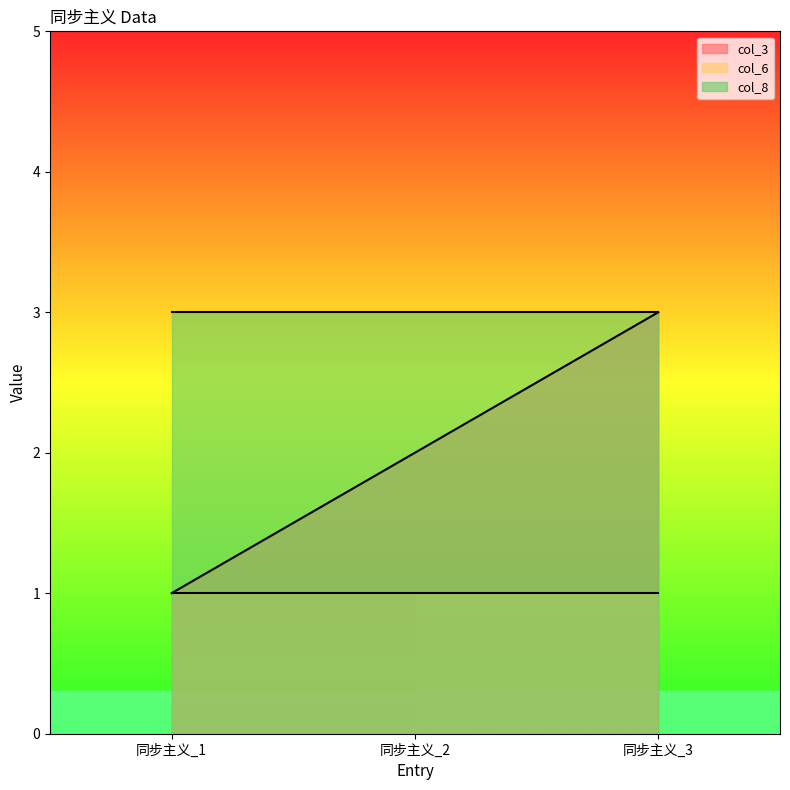

Reading left to right, transcribe all the data shown in this chart.

col_3: 同步主义_1=1	同步主义_2=2	同步主义_3=3
col_6: 同步主义_1=1	同步主义_2=1	同步主义_3=1
col_8: 同步主义_1=3	同步主义_2=3	同步主义_3=3